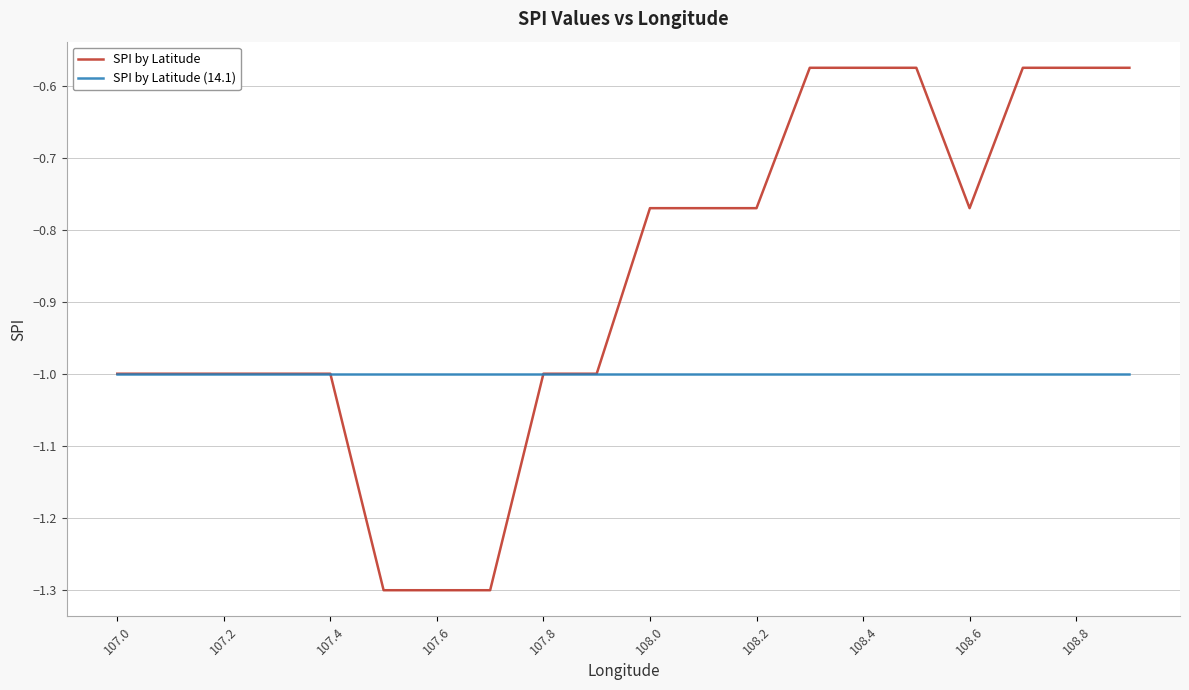

List the series in order of their peak value, lowest first.

SPI by Latitude (14.1), SPI by Latitude